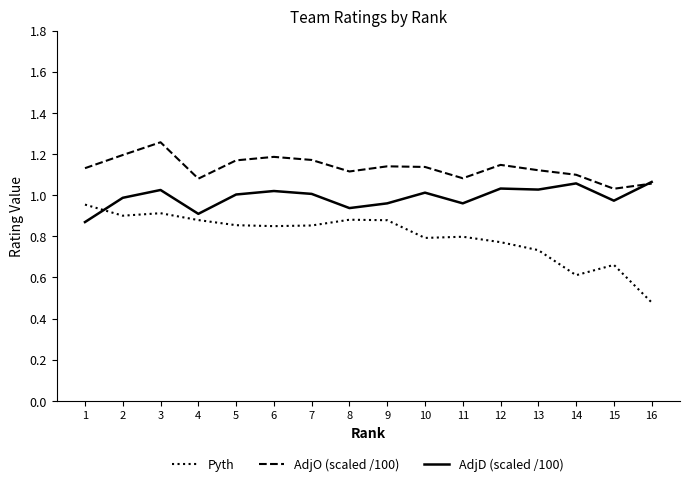

What is the spread (max minus min) of values at 5?

0.3